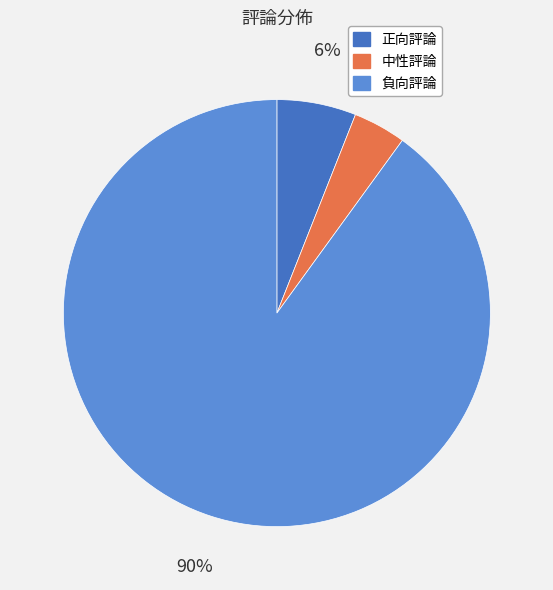

Approximately how many times larger is the value at 負向評論 compared to 正向評論?

15.0